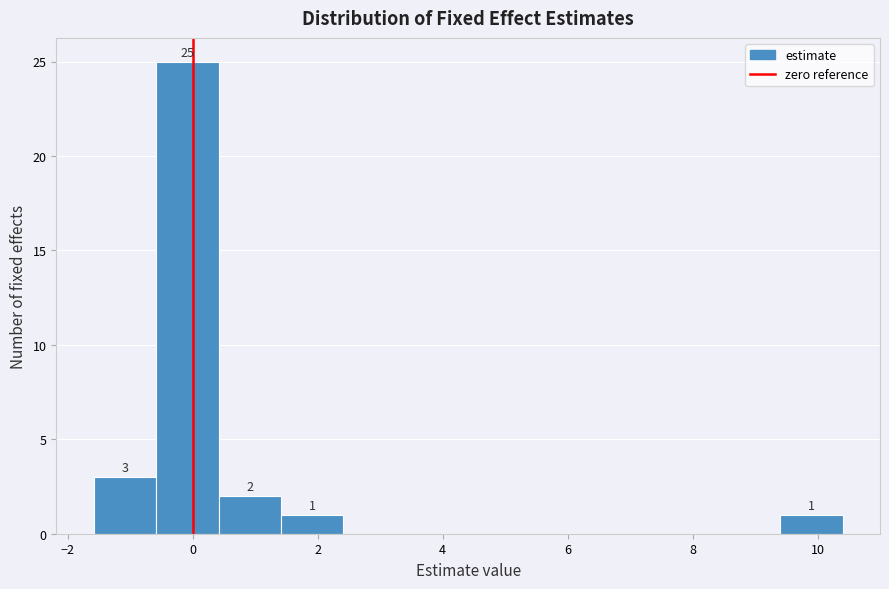

Over which range of the x-axis is the bar tallest?

-0.6 to 0.4